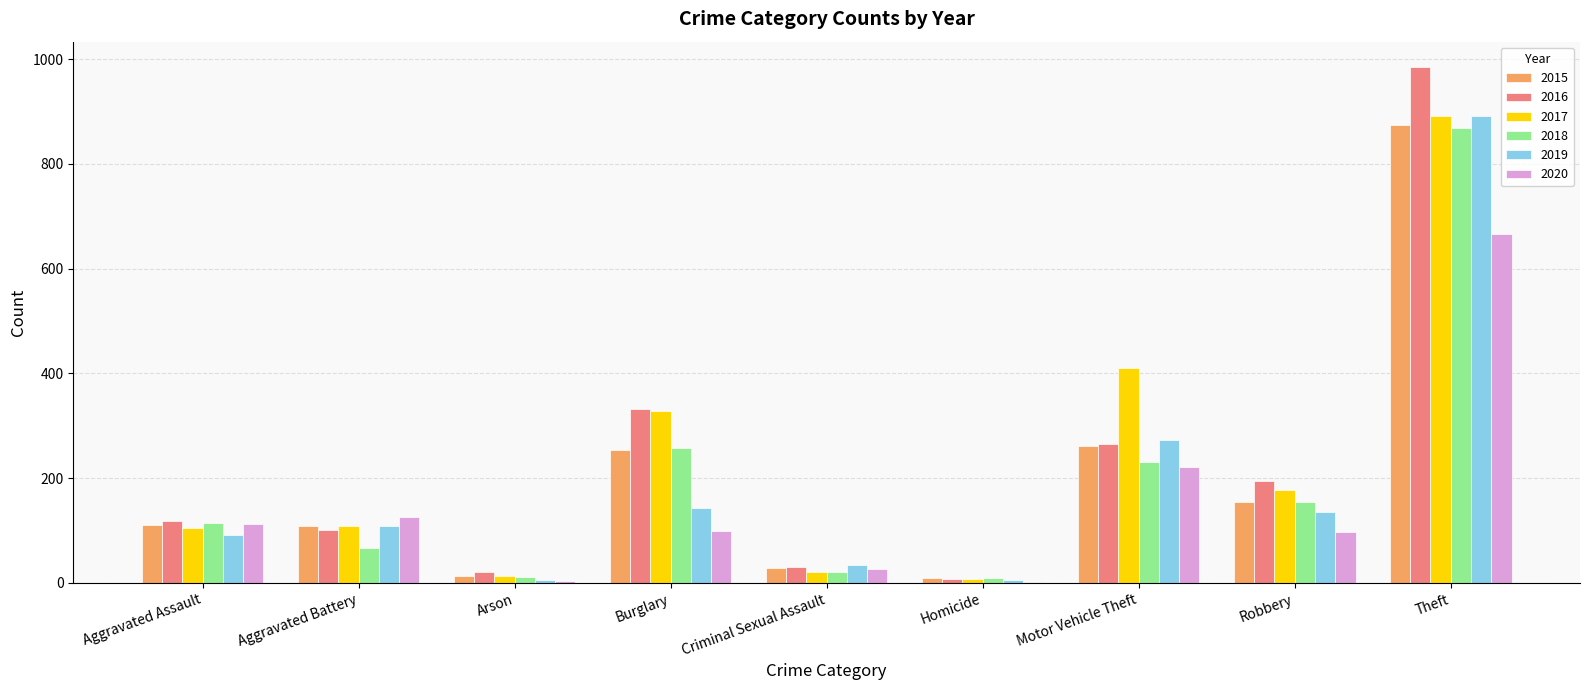

Which series changed the most between Aggravated Battery and Motor Vehicle Theft?

2017